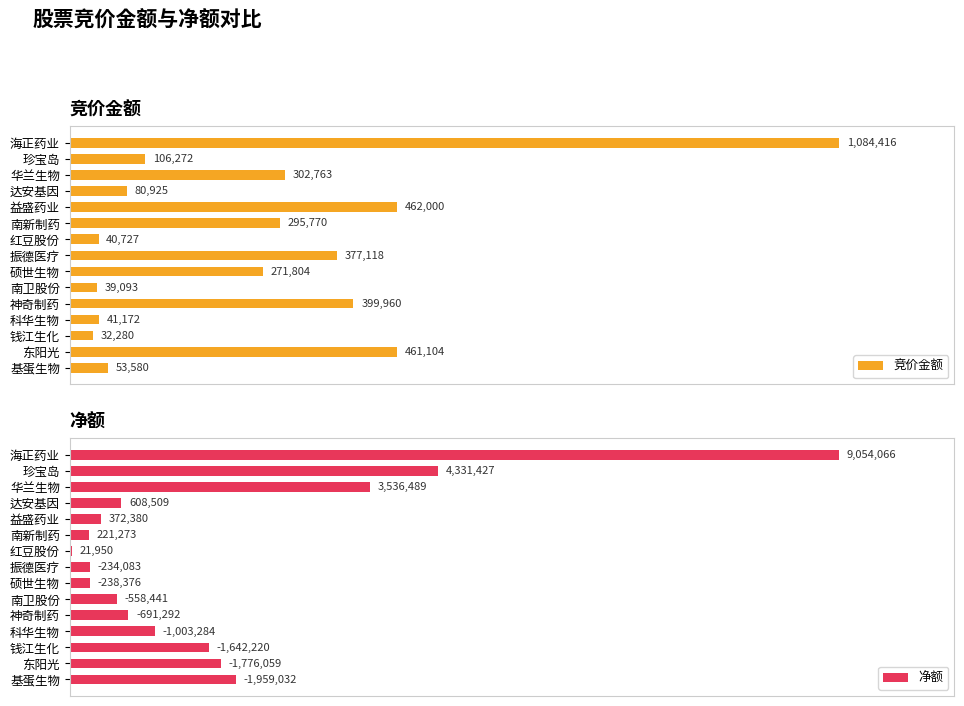

List the labels in order of 竞价金额 value, smallest first.

钱江生化, 南卫股份, 红豆股份, 科华生物, 基蛋生物, 达安基因, 珍宝岛, 硕世生物, 南新制药, 华兰生物, 振德医疗, 神奇制药, 东阳光, 益盛药业, 海正药业